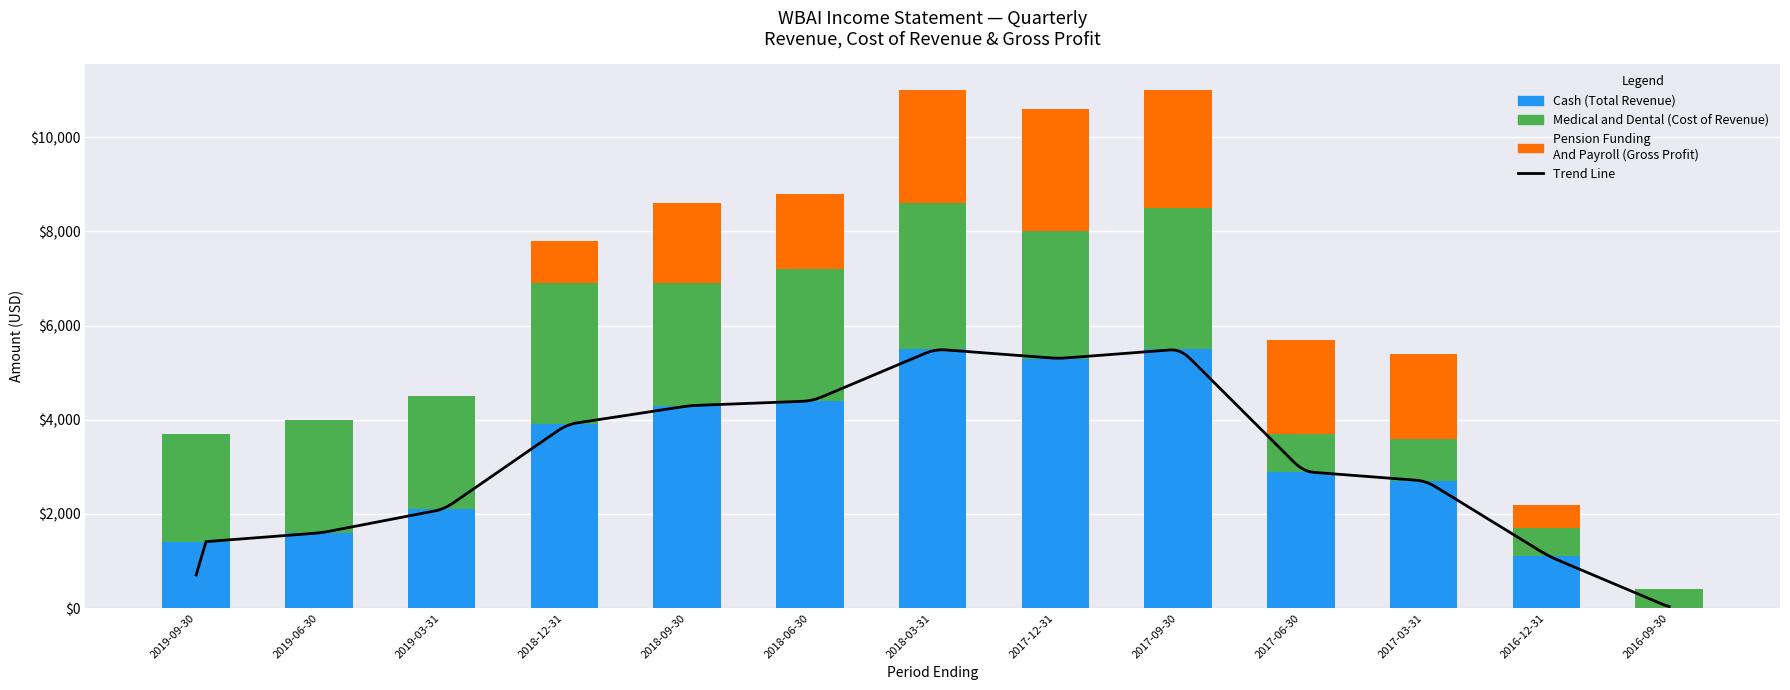

What is the label of the 5th bar from the right?

2017-09-30